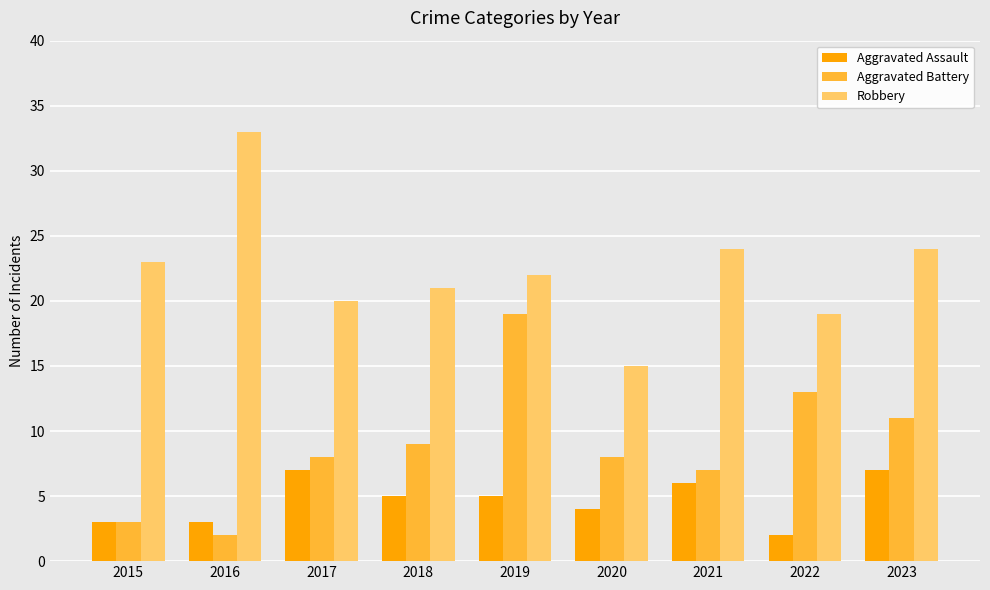

What is the value of the Aggravated Assault bar at the 7th from the left?

6